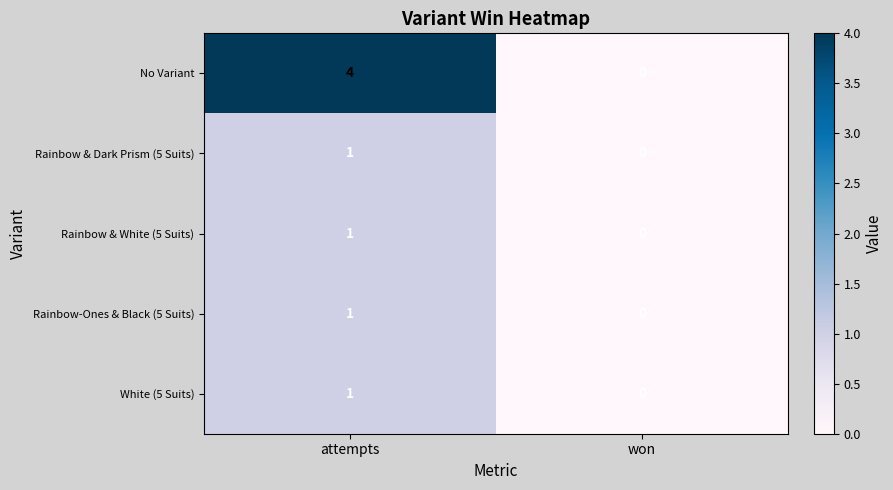

What is the difference between the highest and lowest values at attempts?

3